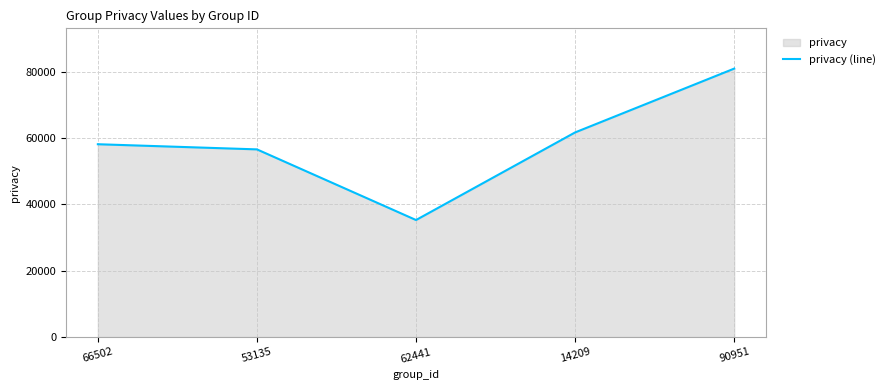

Is it true that the value at 14209 is 61652?

True